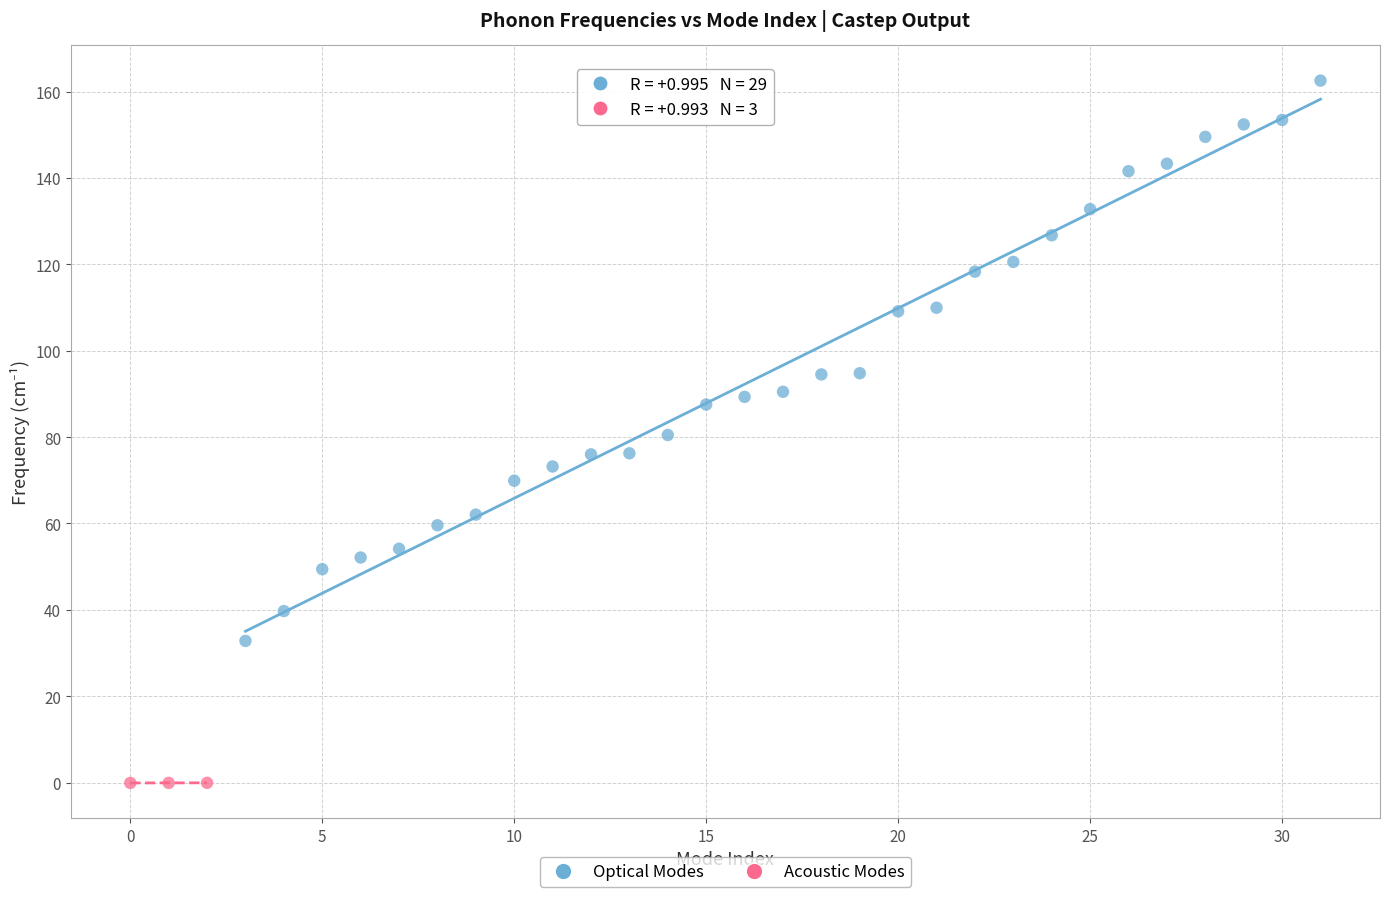

Which series has the largest Y range (max minus min)?

Optical Modes